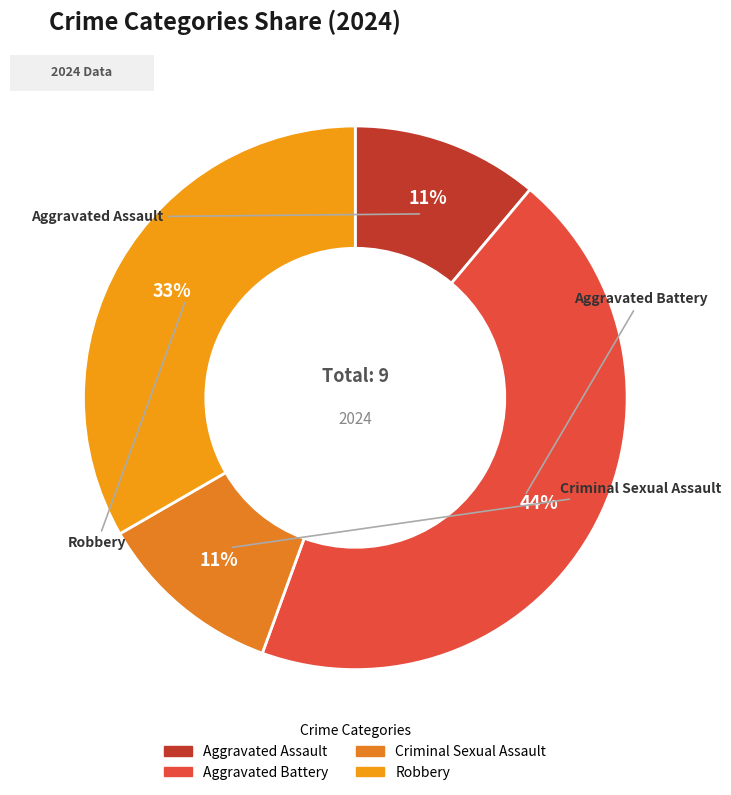

Does Robbery represent more than half of the total?

No